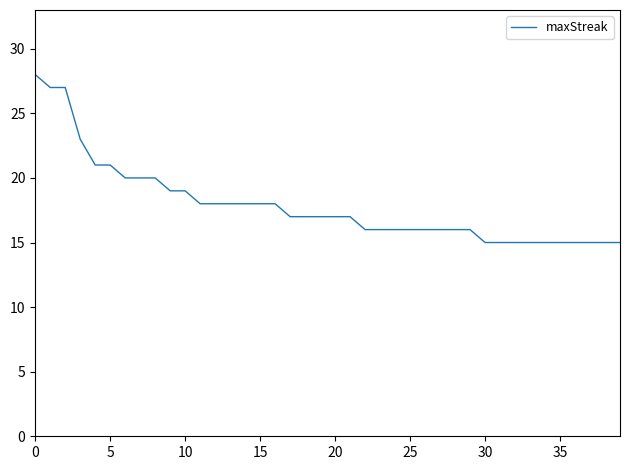

What is the minimum value shown in the chart?

15